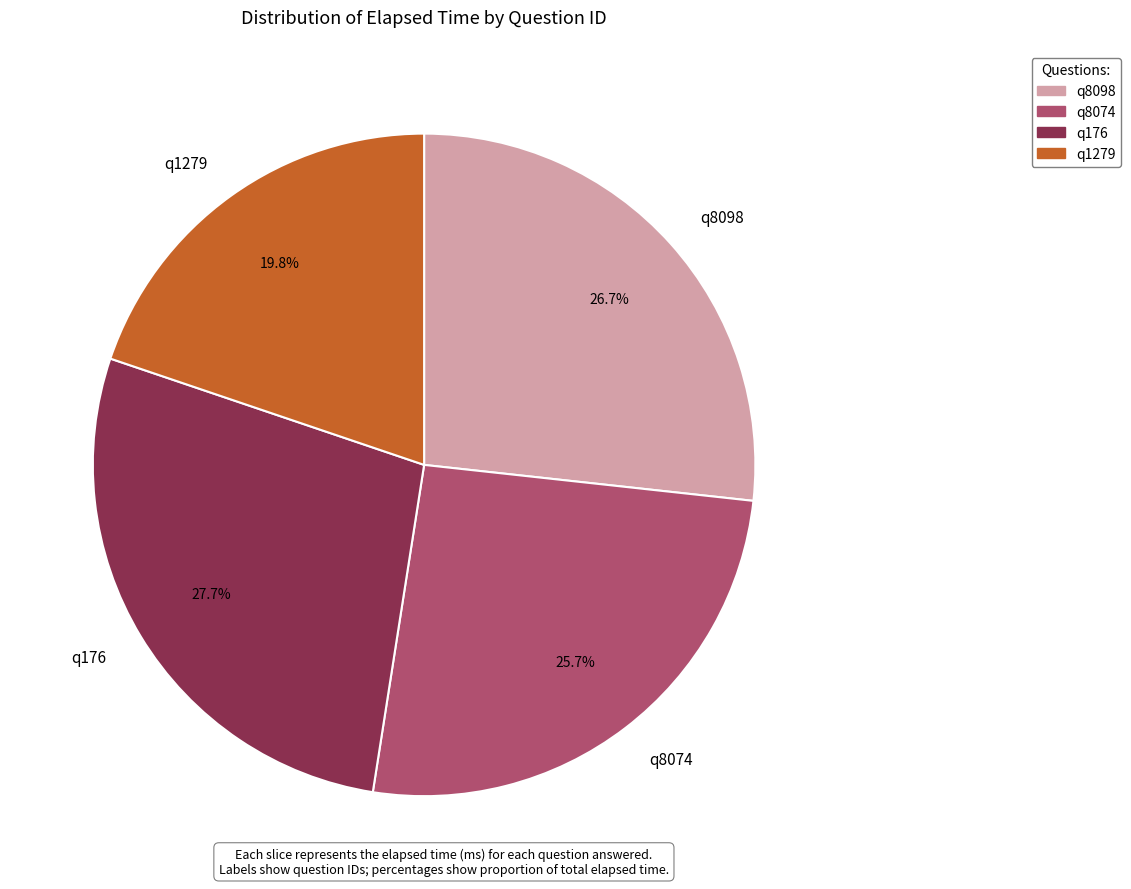

Which category has the smallest portion of the pie?

q1279